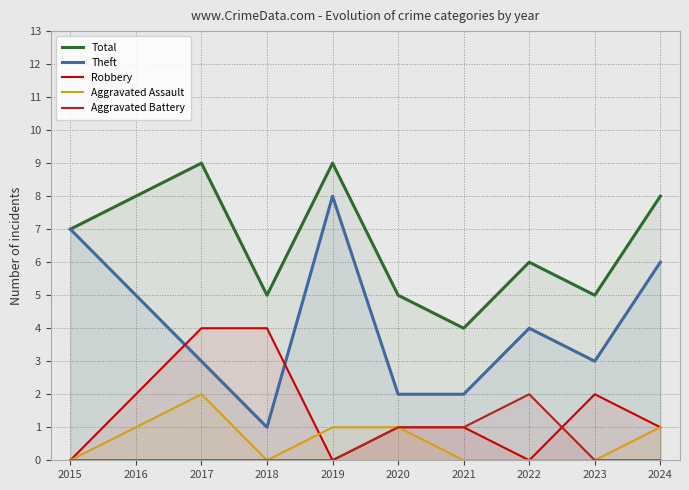

What is the difference between the second highest and second lowest values in the Aggravated Battery series?

1